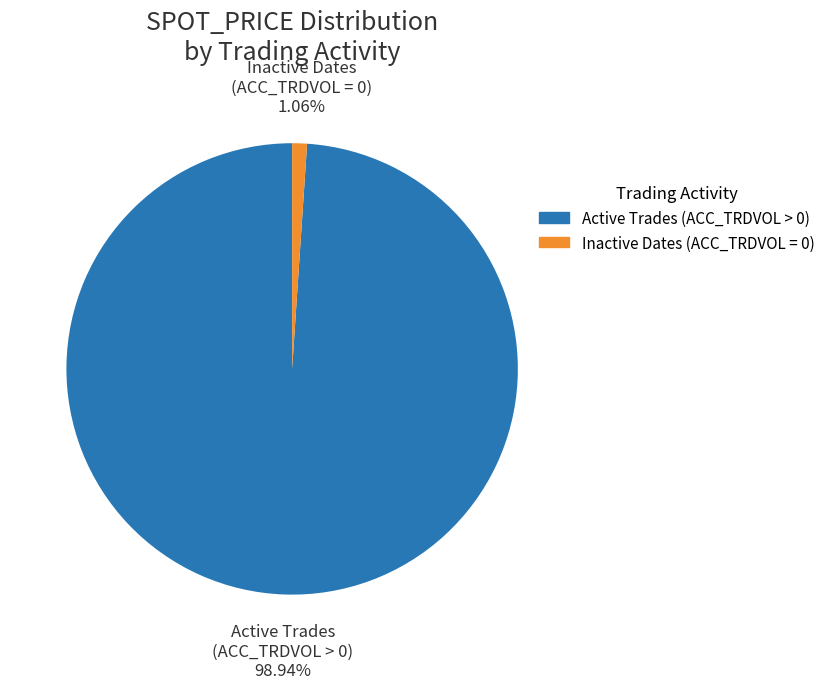

Is the sum of Inactive Dates (ACC_TRDVOL = 0) and Active Trades (ACC_TRDVOL > 0) greater than half?

Yes